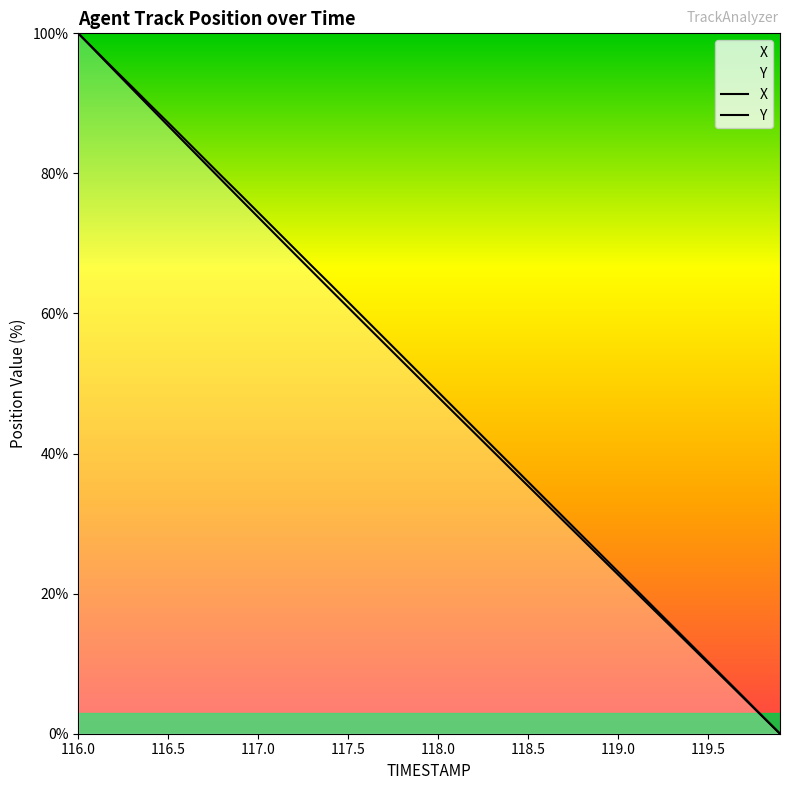

At 119.4, list the series in order from largest to smallest.

X, Y